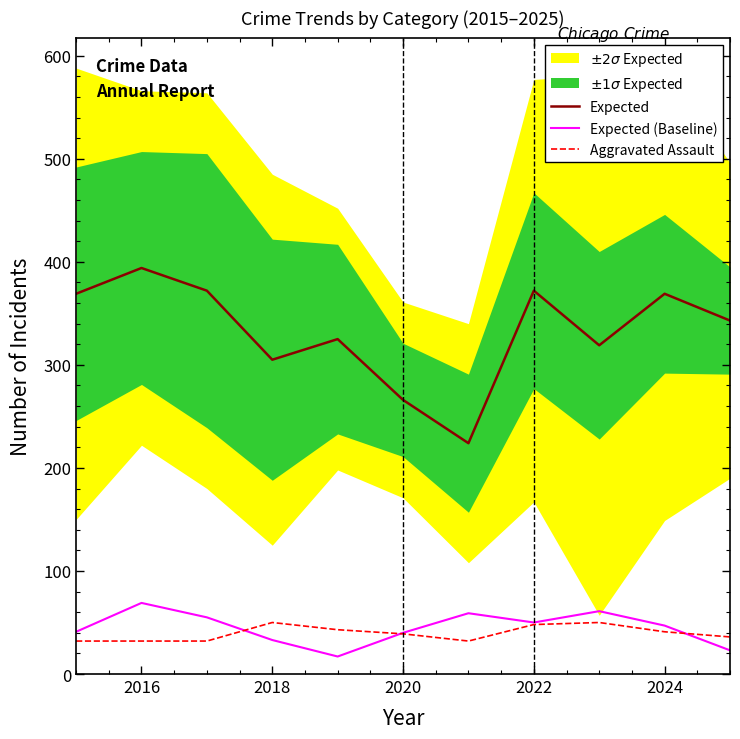

What is the minimum value for Expected (Baseline)?

17